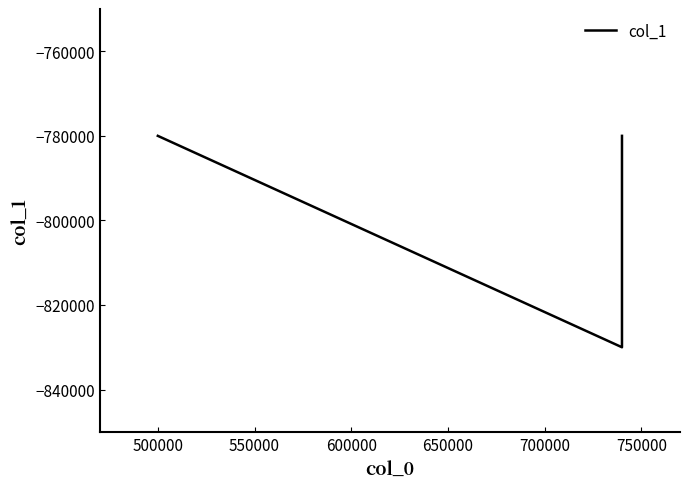

What is the smallest value displayed?

-830000